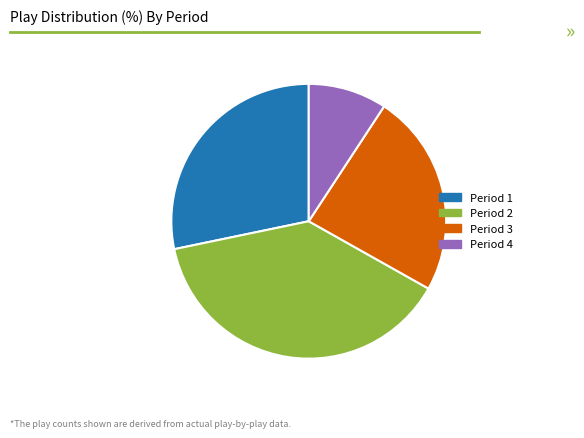

Is there a majority slice in this chart?

No